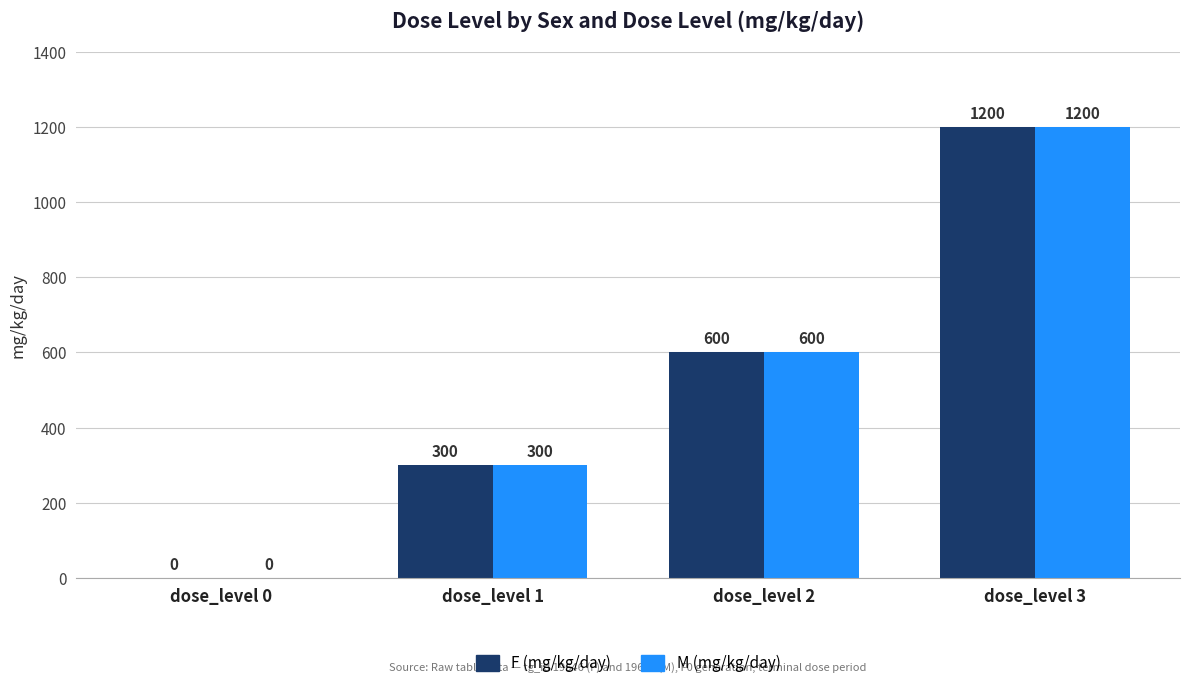

Reading left to right, transcribe all the data shown in this chart.

F (mg/kg/day): 0	300	600	1200
M (mg/kg/day): 0	300	600	1200